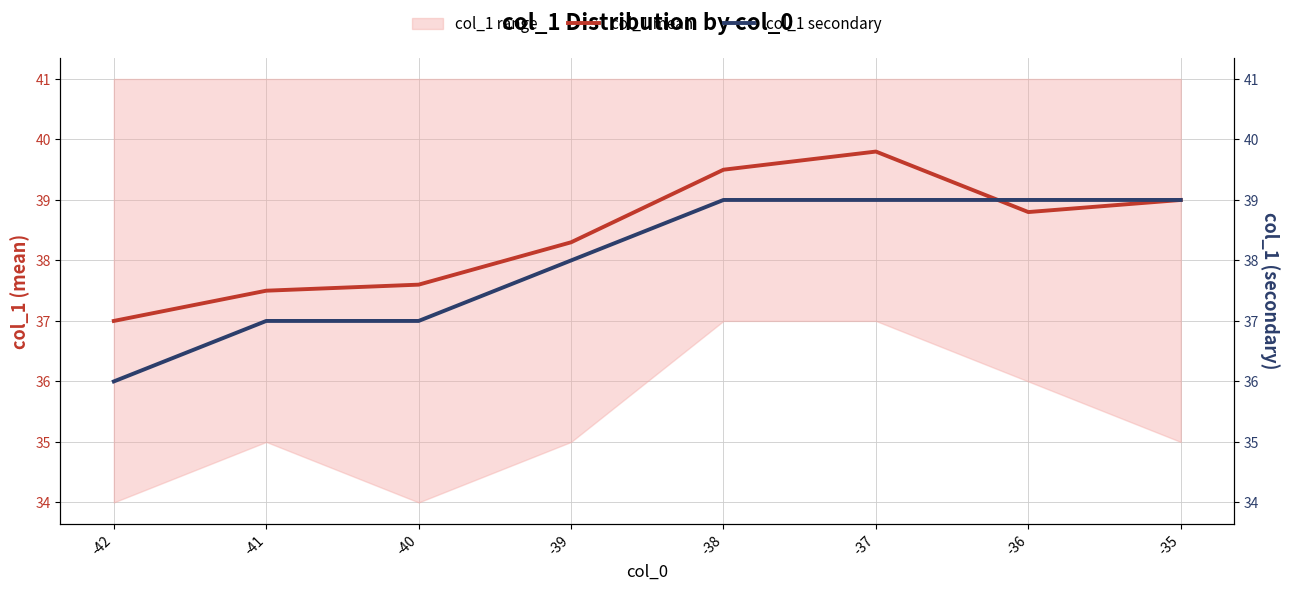

Rank the categories by col_1 mean value from highest to lowest.

-37, -38, -35, -36, -39, -40, -41, -42